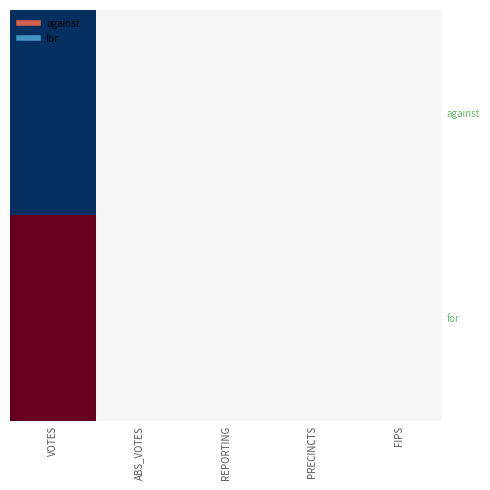

At which category is the sum across all series the highest?

VOTES